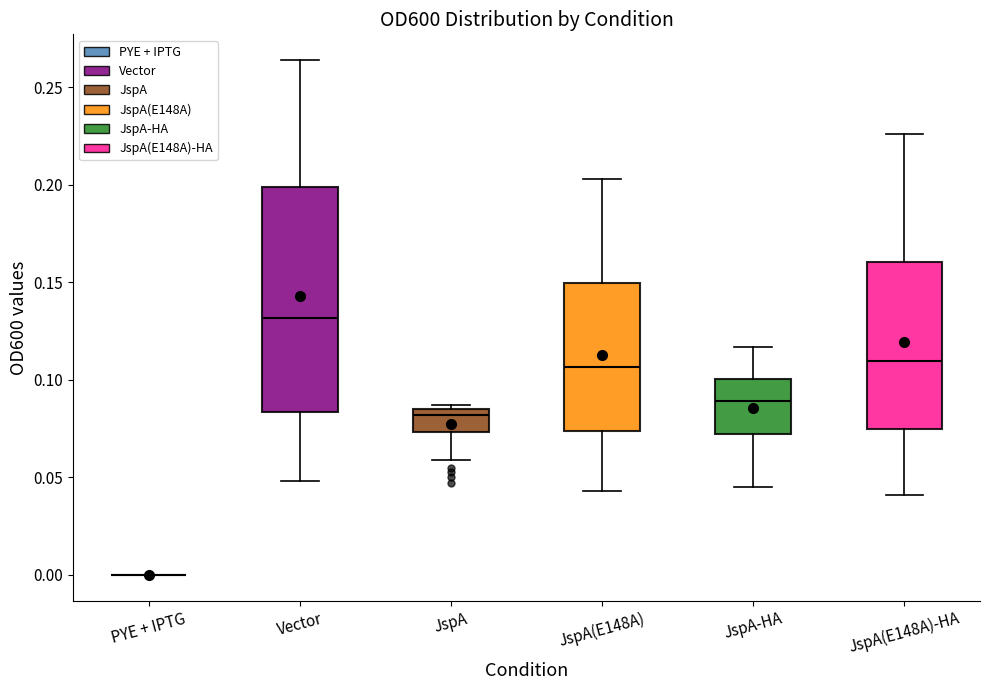

Where is the upper edge of the box for JspA(E148A) on the y-axis? The values are not printed on the chart, so give them approximately, as read against the axis.

0.150